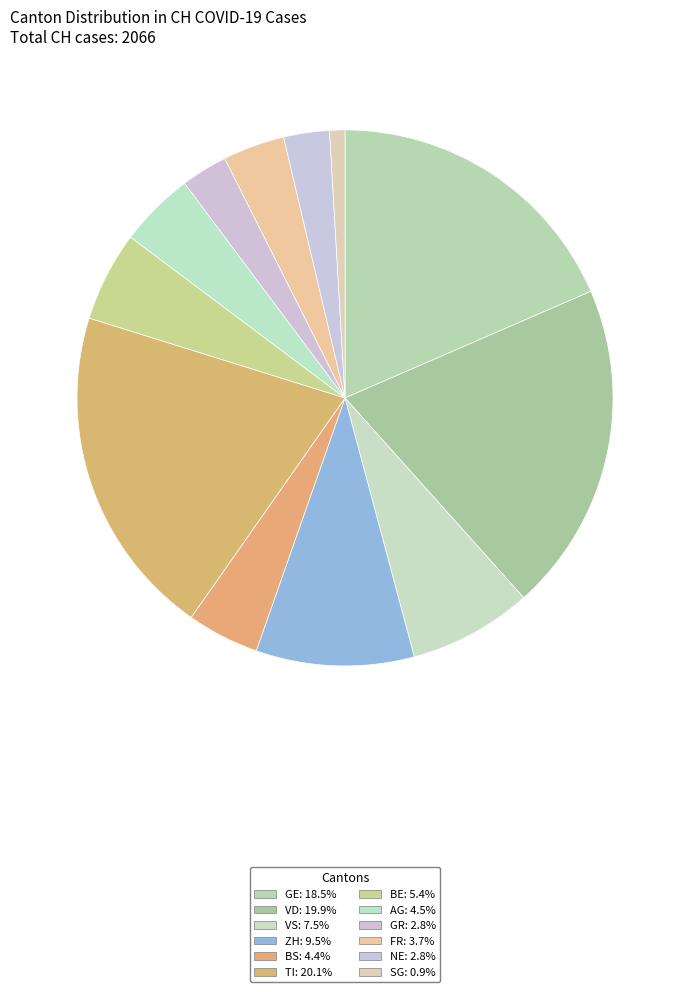

How many slices are in this pie chart?

12